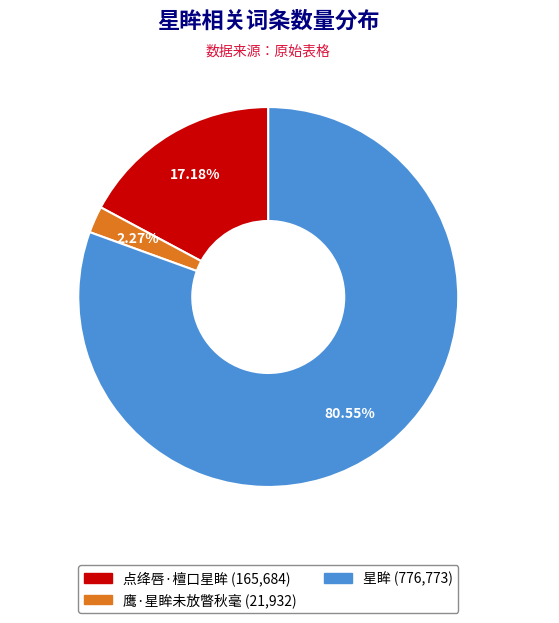

Combined, do 点绛唇·檀口星眸 and 星眸 account for over 50%?

Yes